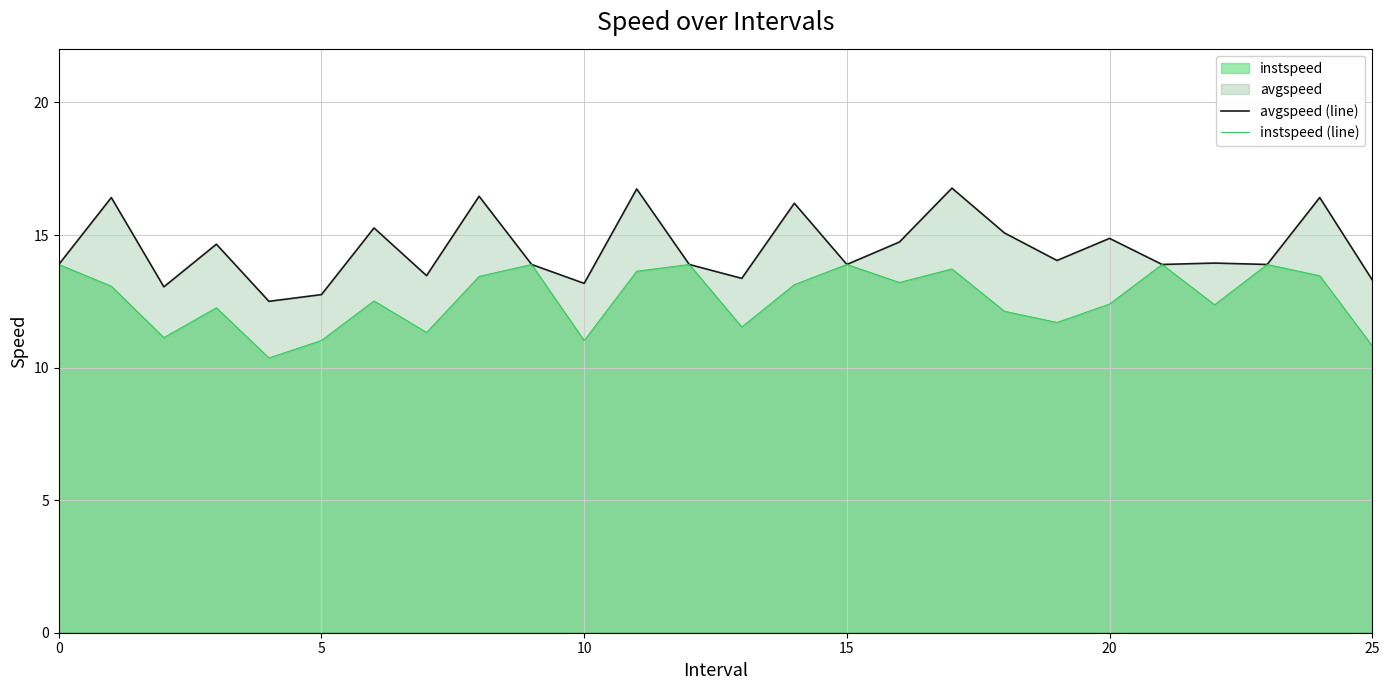

What is the sum of the avgspeed (line) values at 24 and 17?

33.2